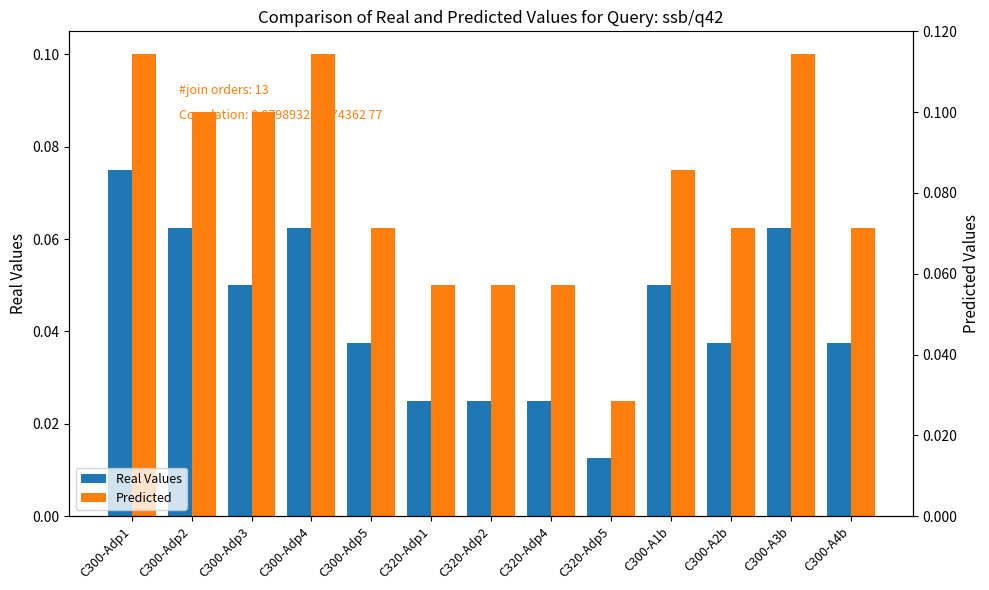

At which label is Predicted closest to 0?

C320-Adp5